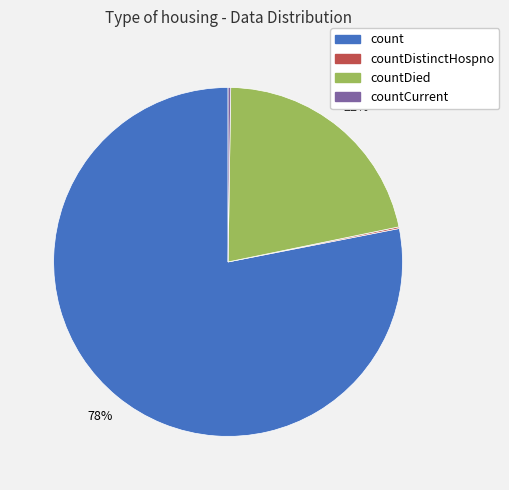

Is there a majority slice in this chart?

Yes